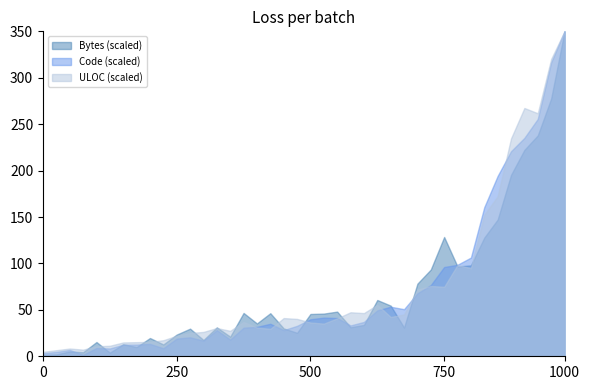

Count the number of categories in the chart.

40